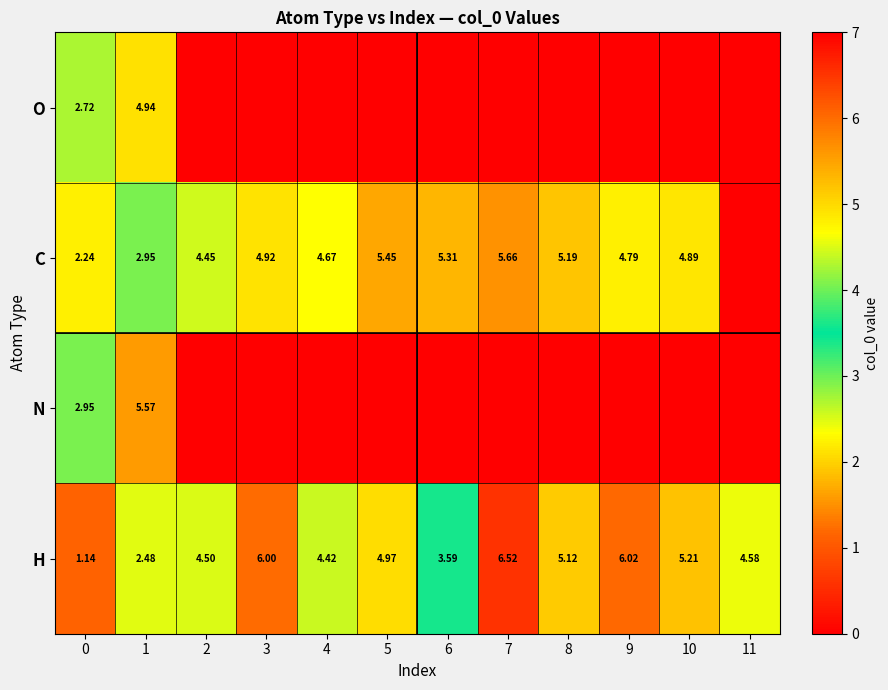

Between 6 and 3, which is larger?

6